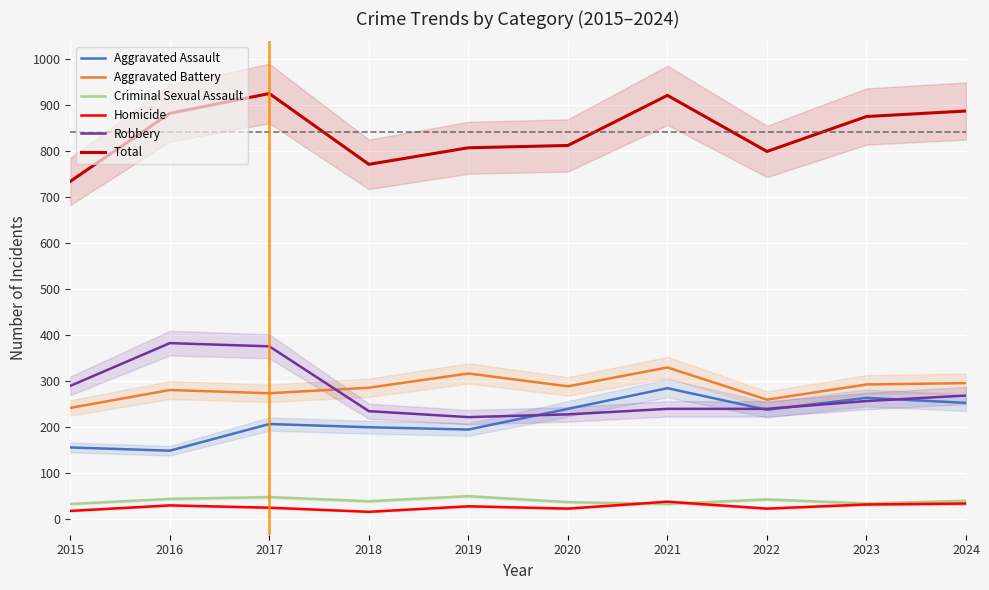

How many interior local valleys does the Homicide series have?

3